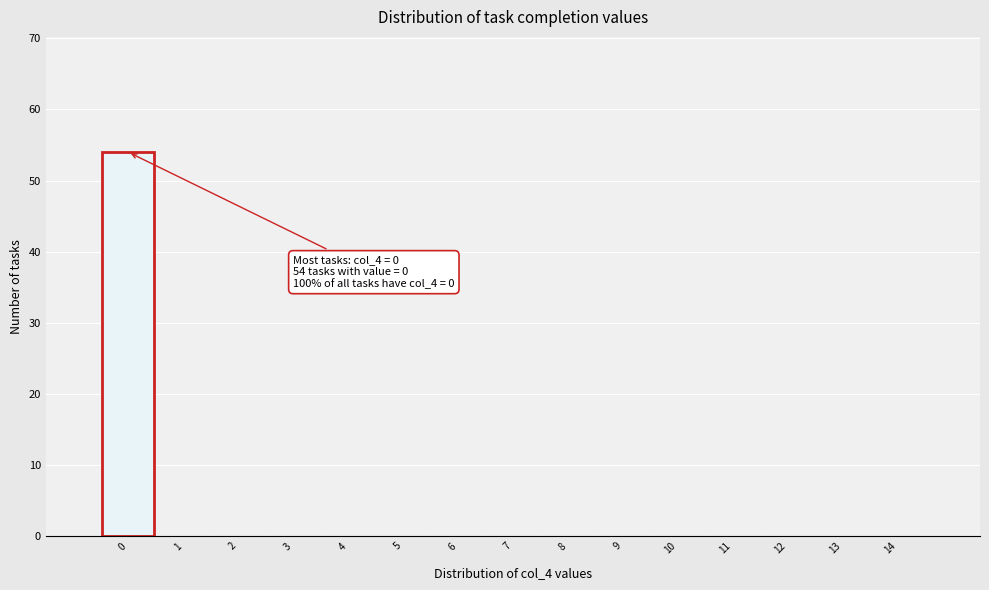

Over which range of the x-axis is the bar tallest?

-0.5 to 0.5